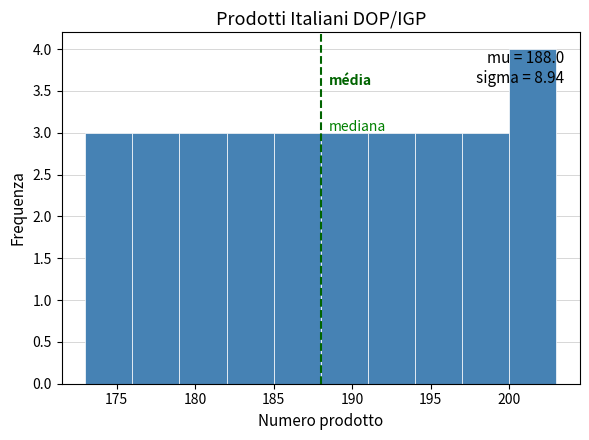

Over which range of the x-axis is the bar tallest?

200 to 203